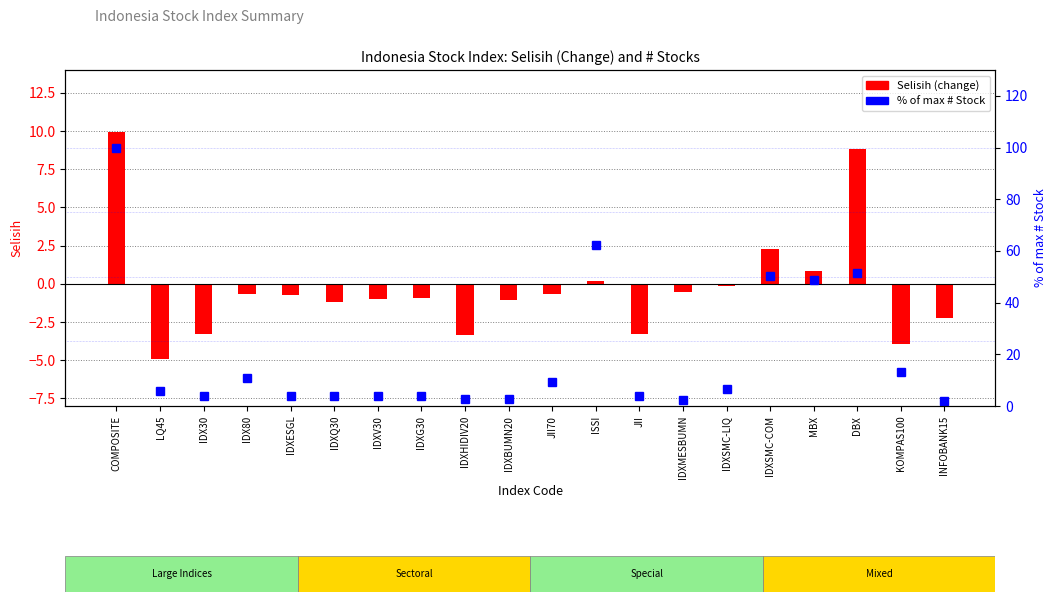

How many negative values does the Selisih series have?

15